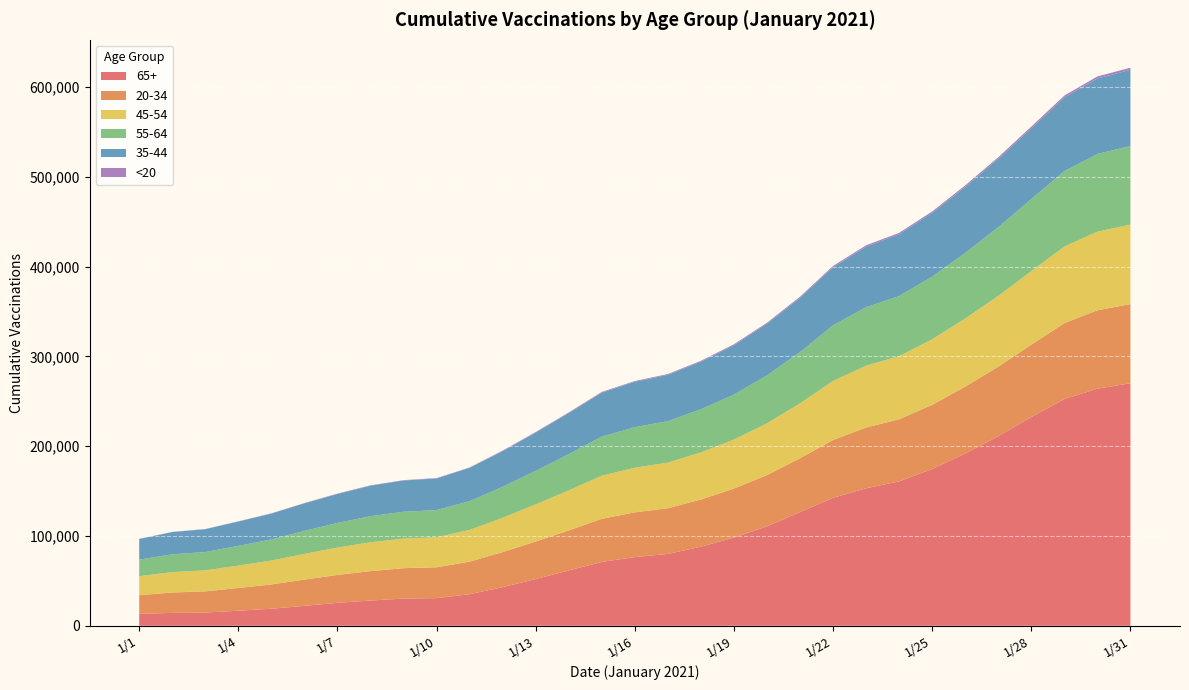

Reading left to right, what are all the values shown in this chart?

65+: 13245	14362	14742	16759	18977	22168	25590	28101	30295	30795	35160	43014	52027	61647	71083	76501	80001	88038	98204	110671	126623	142489	153097	160796	174522	191914	210947	232381	252497	263963	270022
20-34: 20802	22689	23570	25274	27051	29235	31030	32737	33814	34338	36259	39034	41784	44536	48005	49783	50877	52522	54569	57096	59901	64372	67629	69132	71487	74389	77513	80608	84465	87251	88160
45-54: 21132	22696	23359	24978	26573	28639	30421	32102	32951	33385	35357	38169	41316	44578	47988	49669	50743	52493	54551	57609	61104	65728	68801	70320	72915	75808	78784	81850	85250	87593	88460
55-64: 18456	19877	20425	21946	23538	25601	27413	29096	29891	30298	31996	34551	37304	40352	43518	45138	46228	47971	50174	53394	57045	61974	65167	66854	69805	73043	76478	80227	84020	86478	87523
35-44: 22978	24691	25435	27093	28764	30695	32347	33940	34786	35228	37053	39738	42670	45730	48988	50560	51580	53096	54970	57535	60484	64651	67406	68792	70946	73460	76108	78765	81938	84066	84794
<20: 178	203	220	240	268	327	358	378	397	402	457	552	632	693	790	829	860	897	986	1098	1236	1373	1511	1562	1633	1731	1822	1950	2127	2290	2327